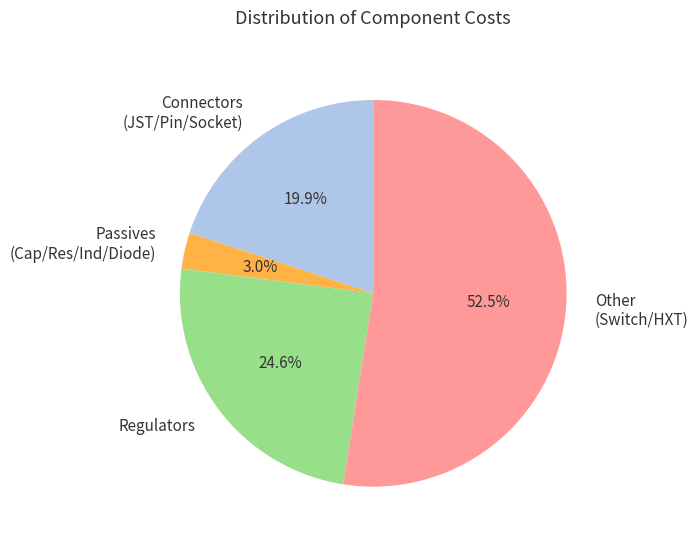

Is the sum of Other (Switch/HXT) and Regulators greater than half?

Yes